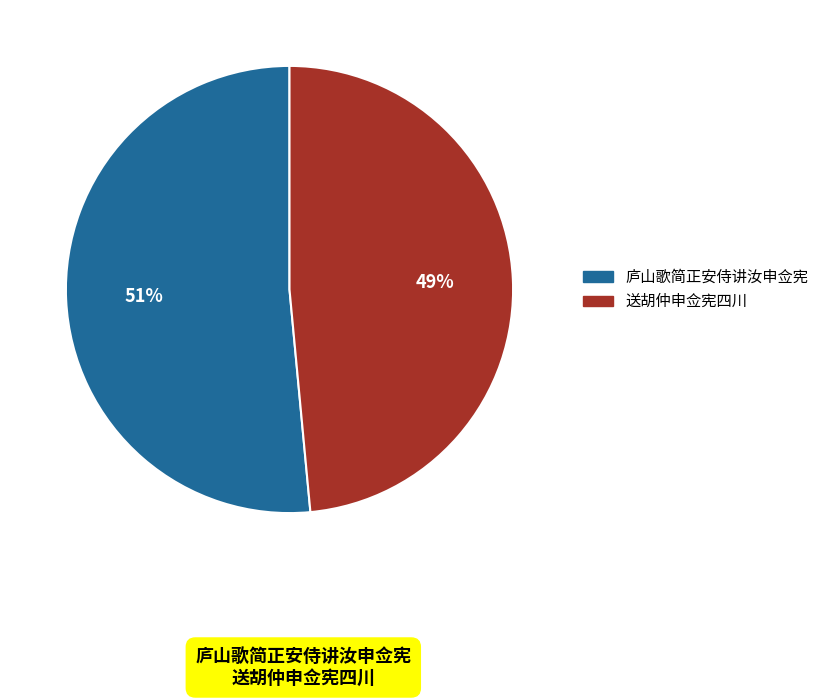

What is the smallest slice in the pie chart?

送胡仲申佥宪四川